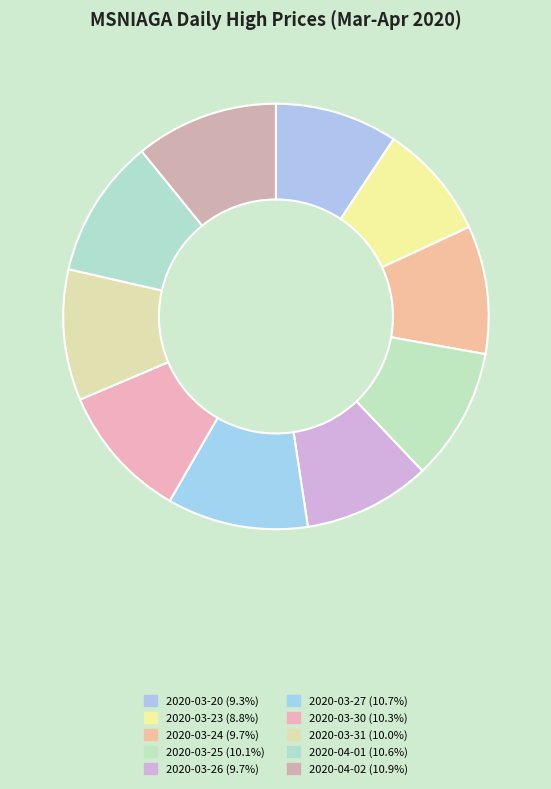

To the nearest percent, what is the difference between the 2020-04-02 and 2020-03-25 slice percentages?

1%